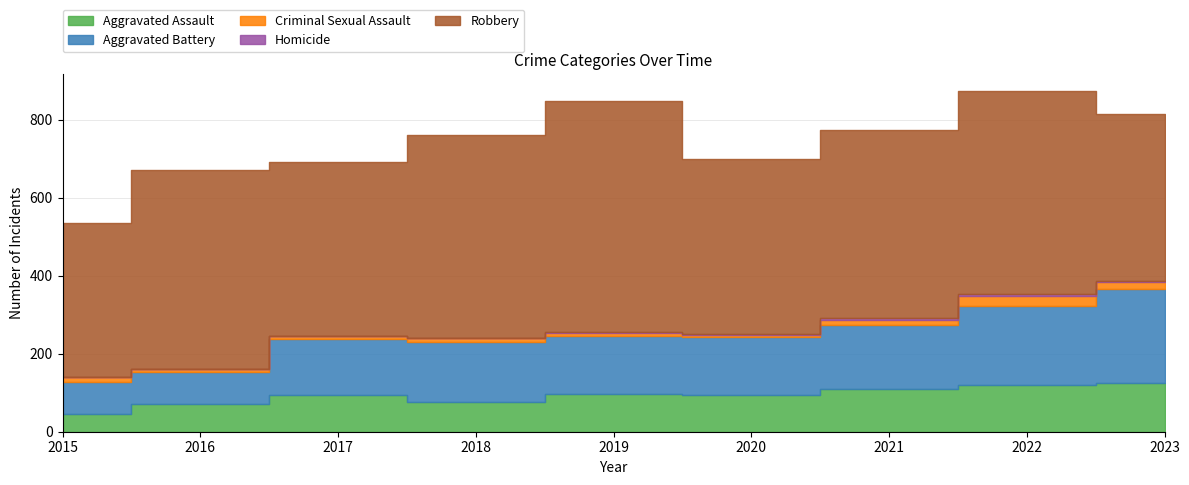

True or false: Homicide and Aggravated Battery cross at least once.

False